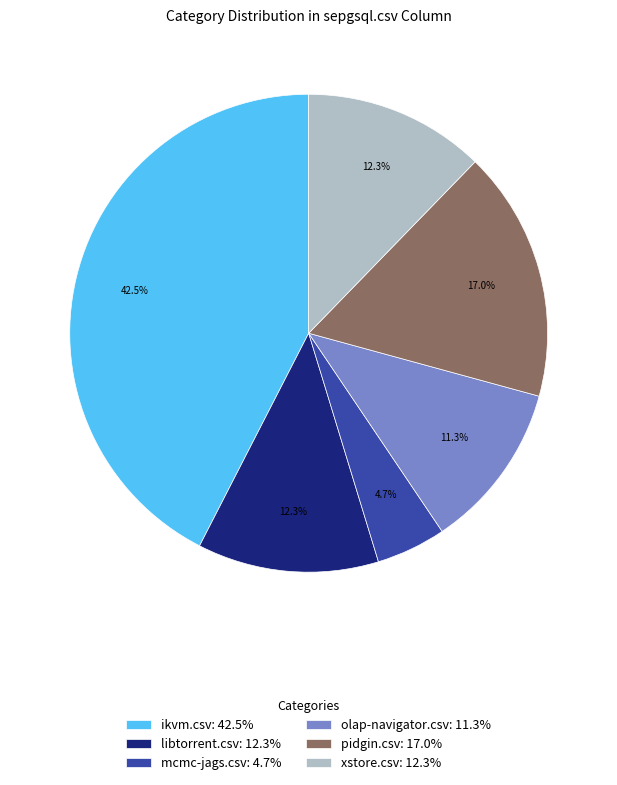

Is there a majority slice in this chart?

No